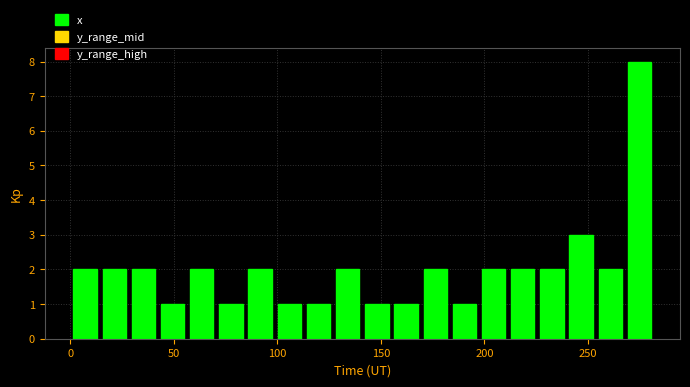

Read against the x-axis, roughly where is the centre of the tallest bar?

275